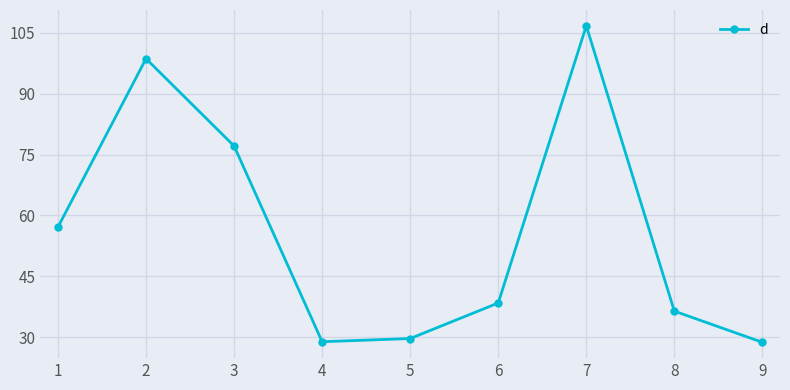

Does the chart display data point markers on the line(s)?

Yes